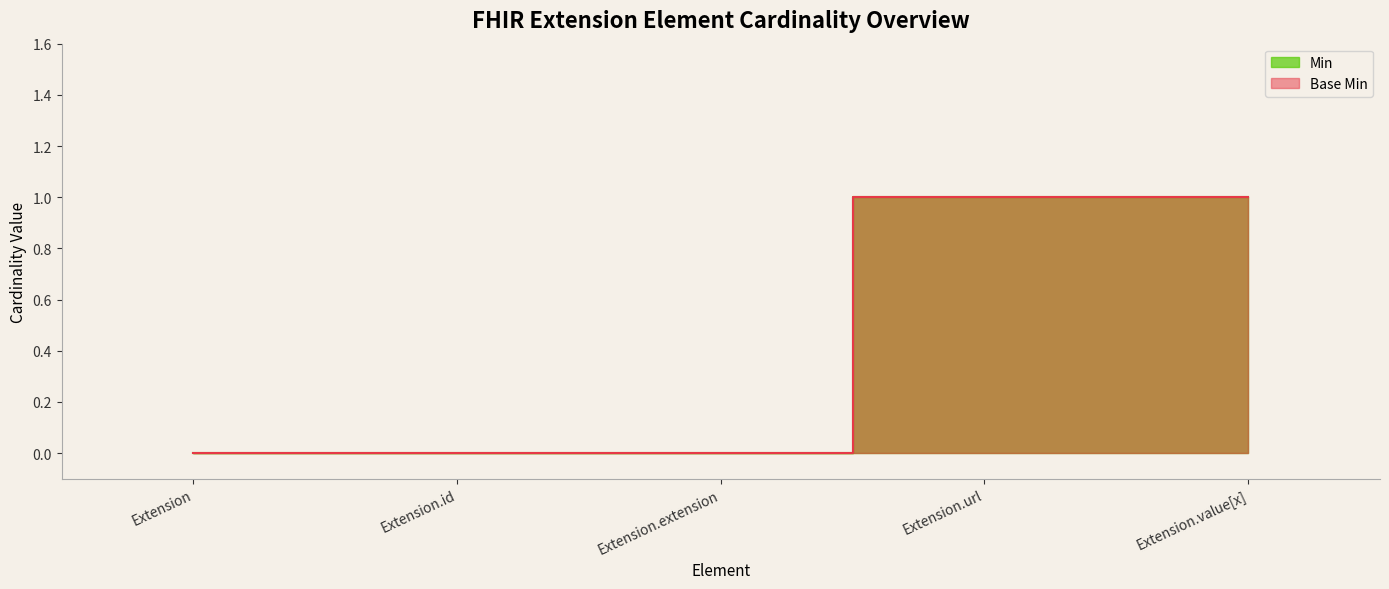

What are all the series names shown in the legend?

Min, Base Min